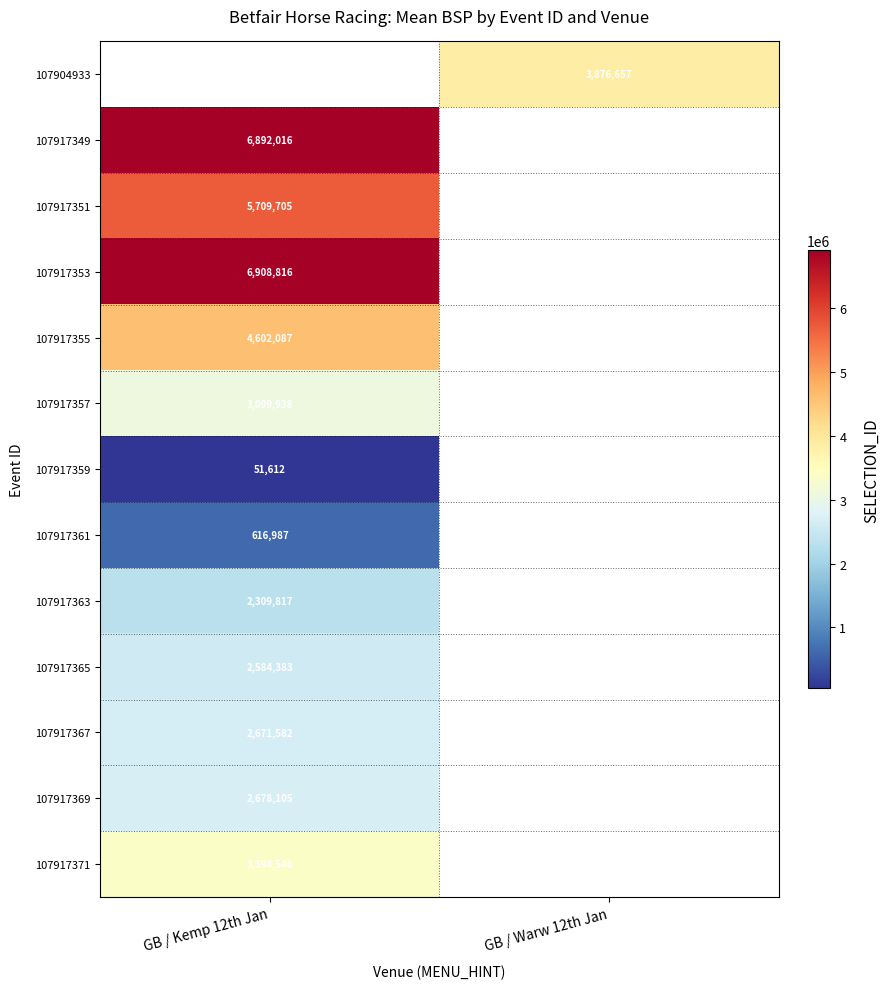

The 107917355 series shows 4602087 at GB / Kemp 12th Jan. True or false?

True